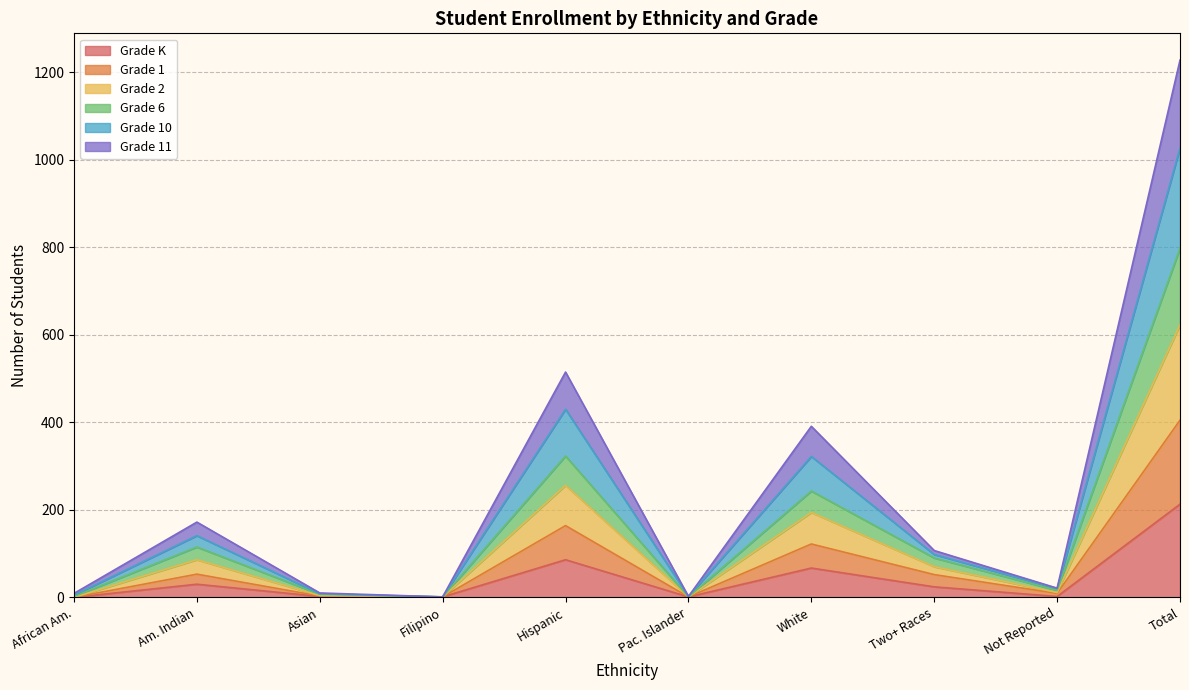

At which category is the sum across all series the highest?

Total